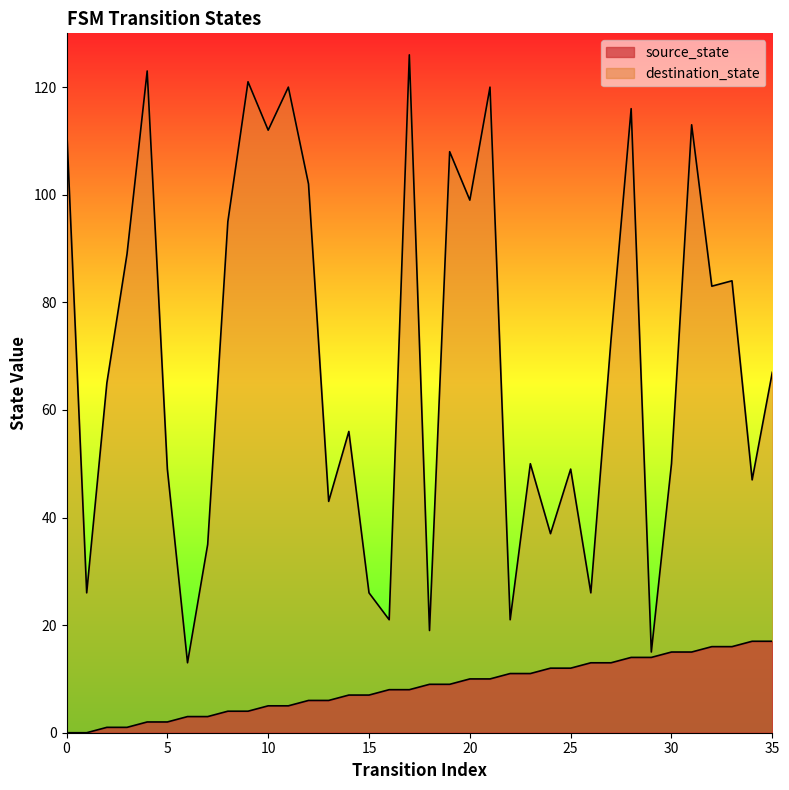

How many lines are shown in the chart?

2